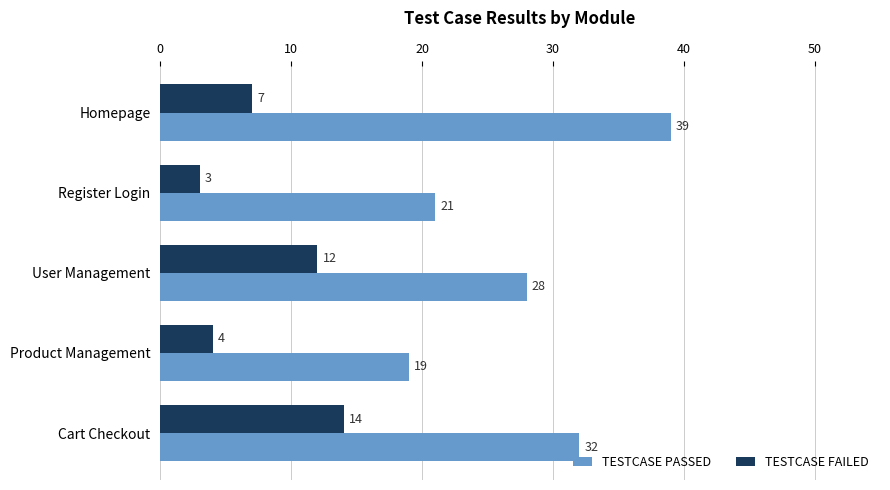

List the labels in order of TESTCASE PASSED value, smallest first.

Product Management, Register Login, User Management, Cart Checkout, Homepage